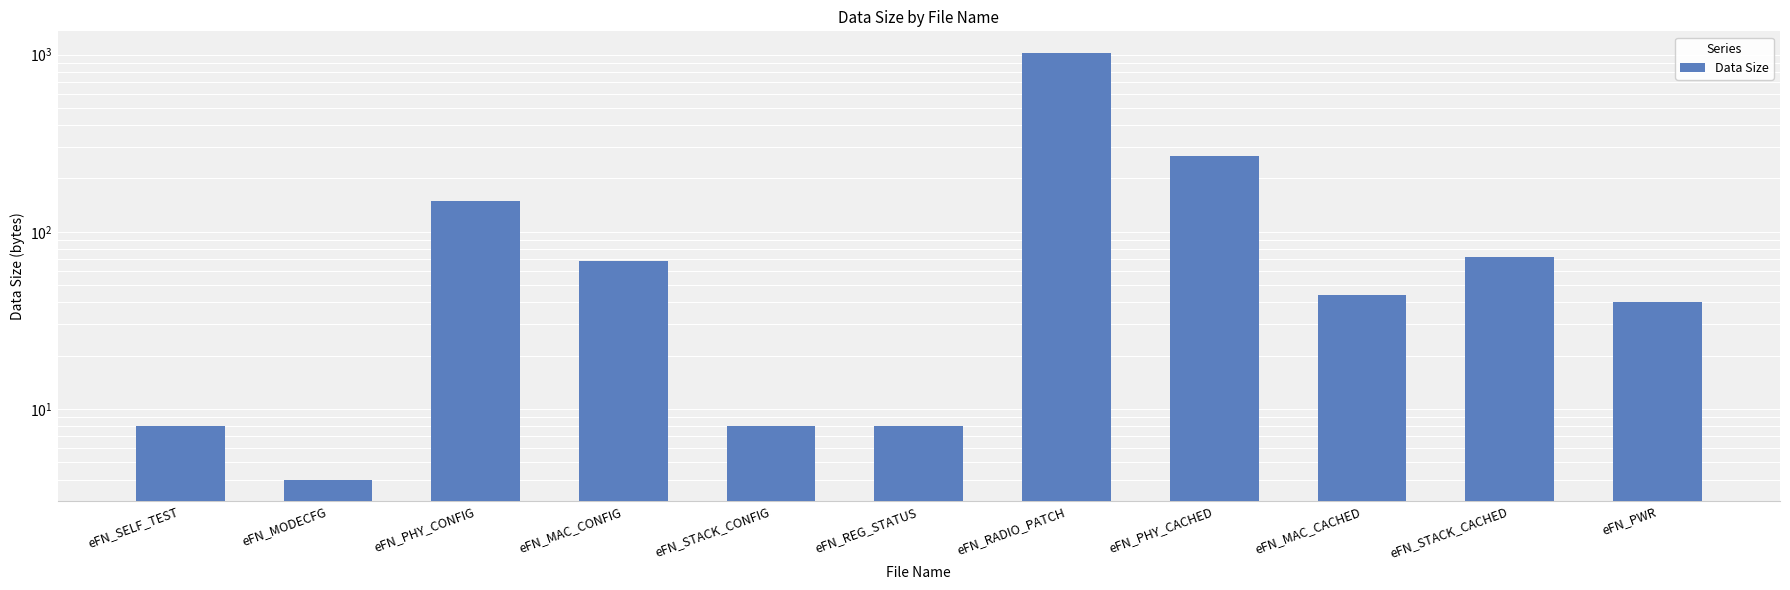

The chart shows a value of 11 at eFN_REG_STATUS. True or false?

False